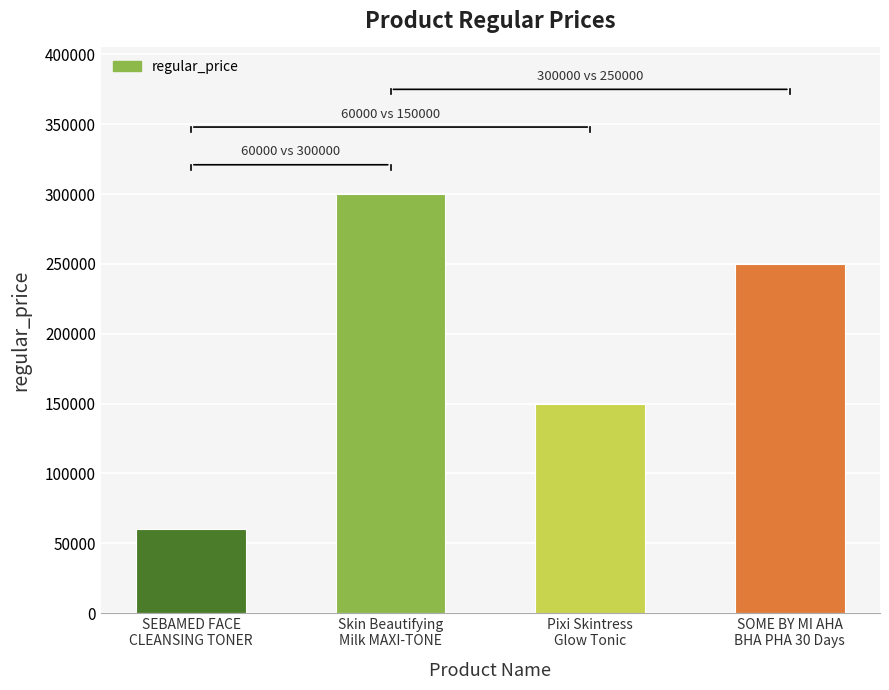

Which has a higher value, Pixi Skintress
Glow Tonic or Skin Beautifying
Milk MAXI-TONE?

Skin Beautifying
Milk MAXI-TONE